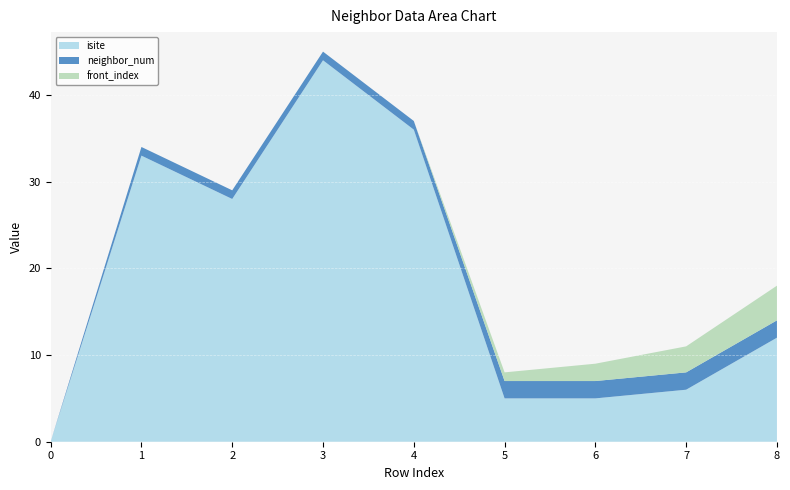

Reading left to right, list all the values displayed in this chart.

isite: 0=0	1=33	2=28	3=44	4=36	5=5	6=5	7=6	8=12
neighbor_num: 0=0	1=1	2=1	3=1	4=1	5=2	6=2	7=2	8=2
front_index: 0=0	1=0	2=0	3=0	4=0	5=1	6=2	7=3	8=4